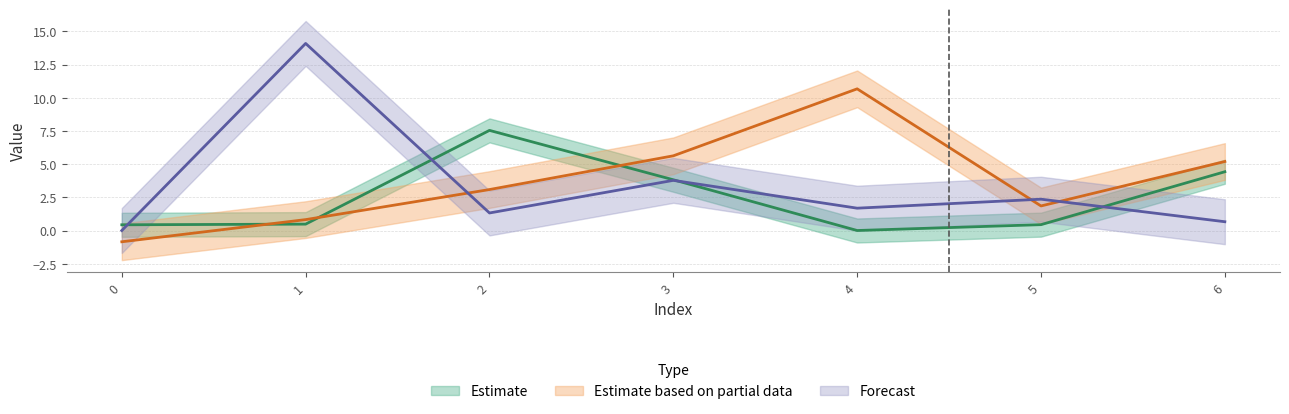

Where is the first local minimum for col_4?

4